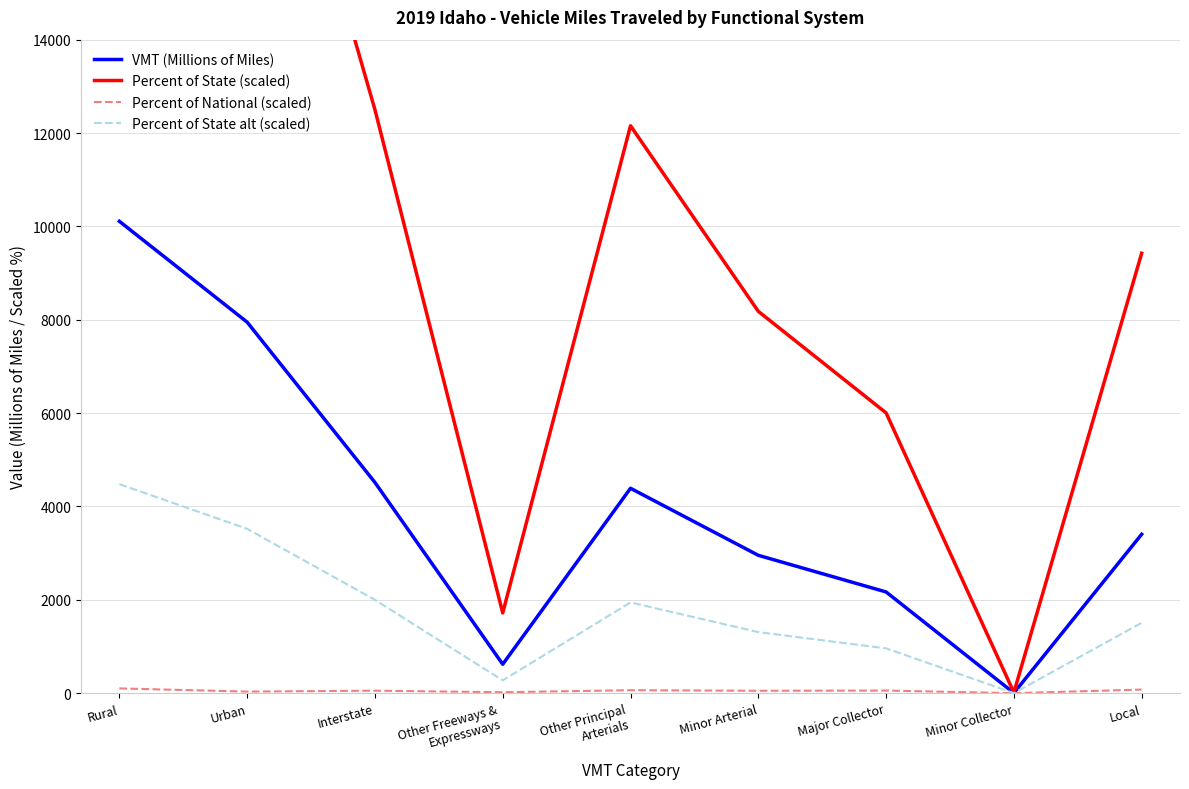

Reading right to left, list all the values displayed in this chart.

VMT (Millions of Miles): Local=3405.0	Minor Collector=5.0	Major Collector=2169.0	Minor Arterial=2954.0	Other Principal
Arterials=4390.0	Other Freeways &
Expressways=620.0	Interstate=4515.0	Urban=7949.0	Rural=10109.0
Percent of State (scaled): Local=9425.0	Minor Collector=14.2	Major Collector=6005.0	Minor Arterial=8180.0	Other Principal
Arterials=12155.0	Other Freeways &
Expressways=1720.0	Interstate=12500.0	Urban=22010.0	Rural=27990.0
Percent of National (scaled): Local=77.9	Minor Collector=0.8	Major Collector=56.8	Minor Arterial=52.2	Other Principal
Arterials=64.4	Other Freeways &
Expressways=21.1	Interstate=53.9	Urban=34.9	Rural=102.8
Percent of State alt (scaled): Local=1508.0	Minor Collector=2.3	Major Collector=960.8	Minor Arterial=1308.8	Other Principal
Arterials=1944.8	Other Freeways &
Expressways=275.2	Interstate=2000.0	Urban=3521.6	Rural=4478.4